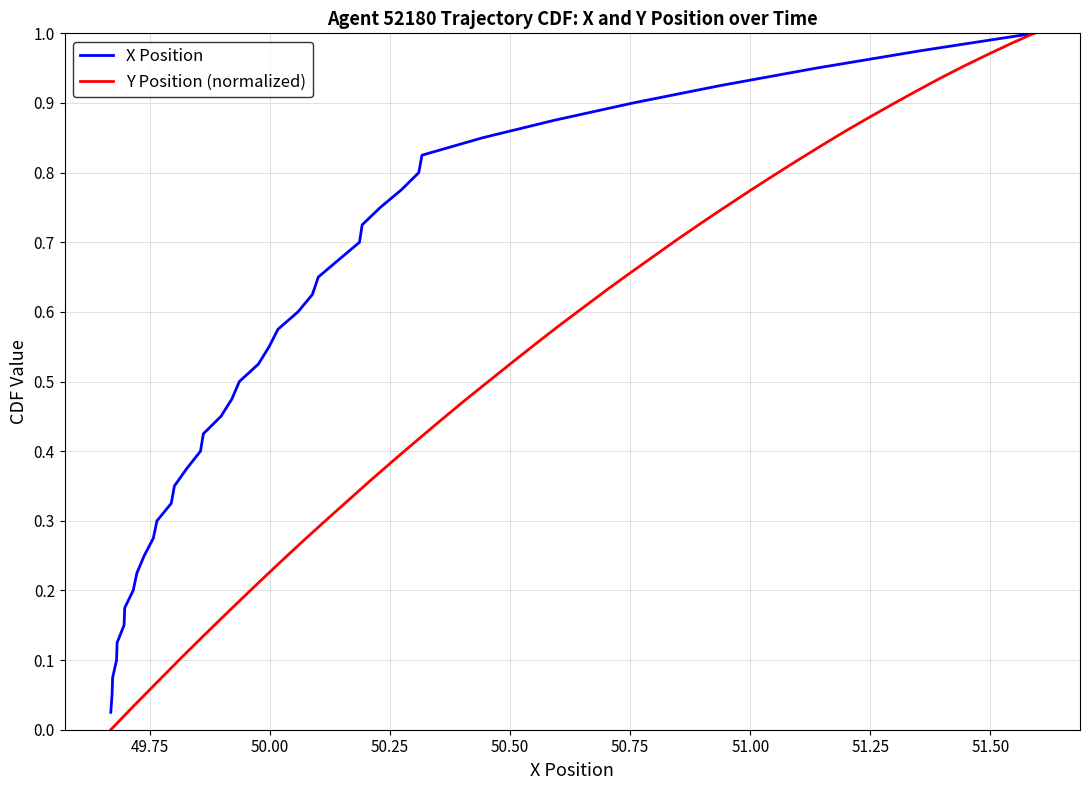

Does the chart display data point markers on the line(s)?

No